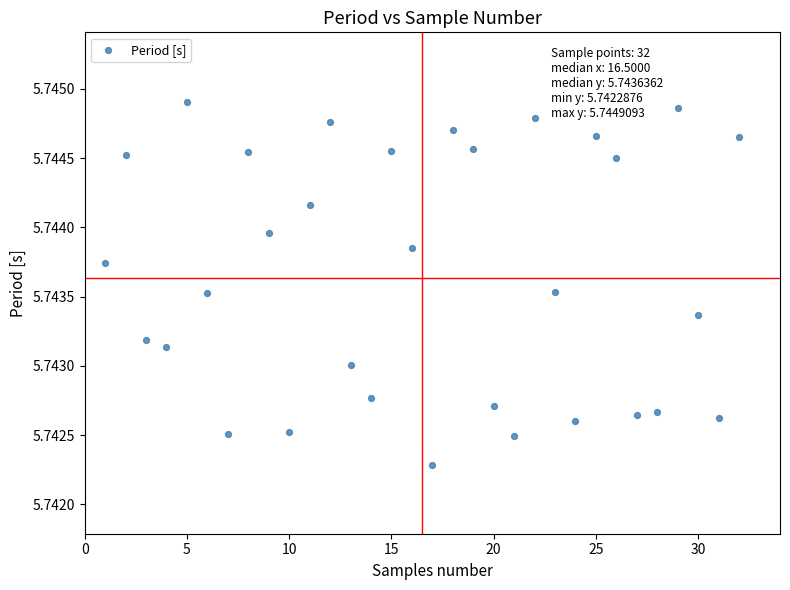

What is the range of X values (max minus min)?

31.0